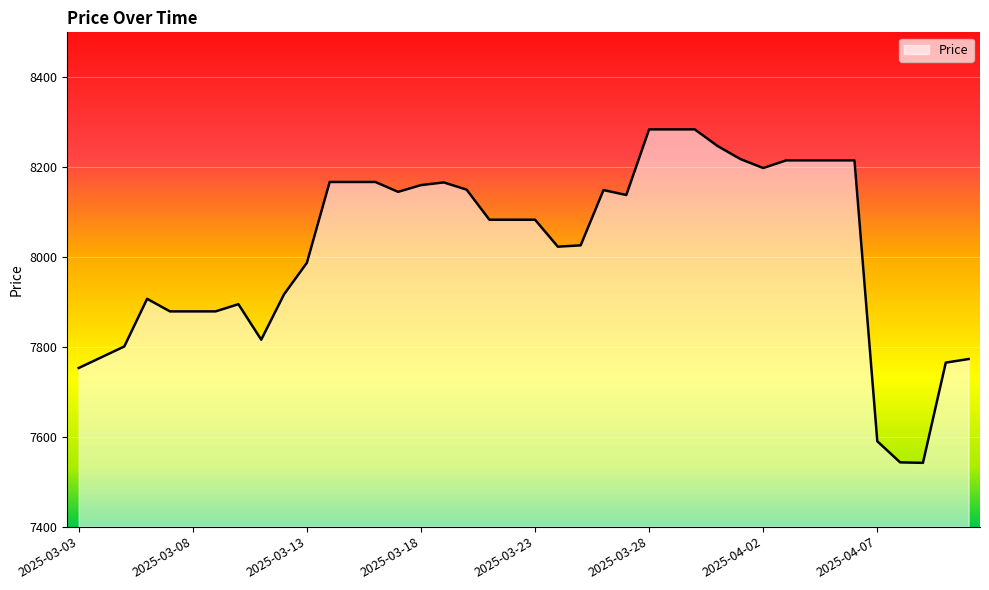

What is the minimum value shown in the chart?

7542